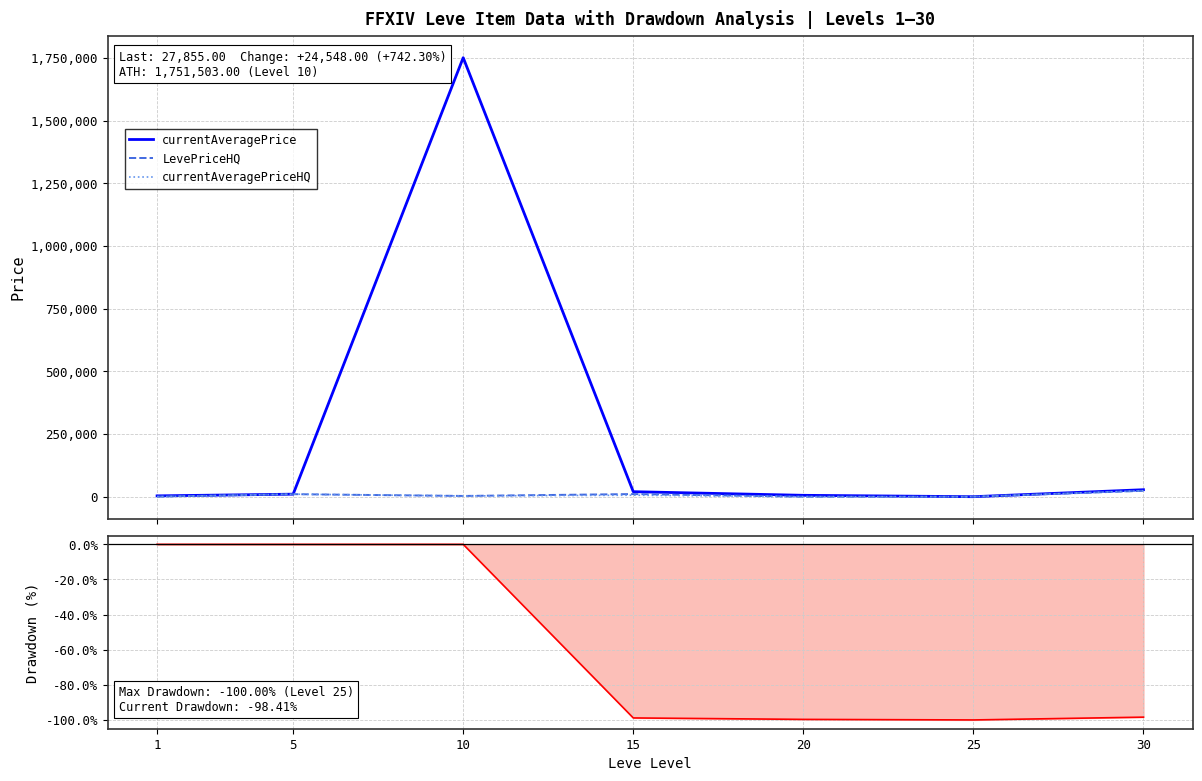

Between 1 and 5, which series saw the biggest shift?

currentAveragePriceHQ